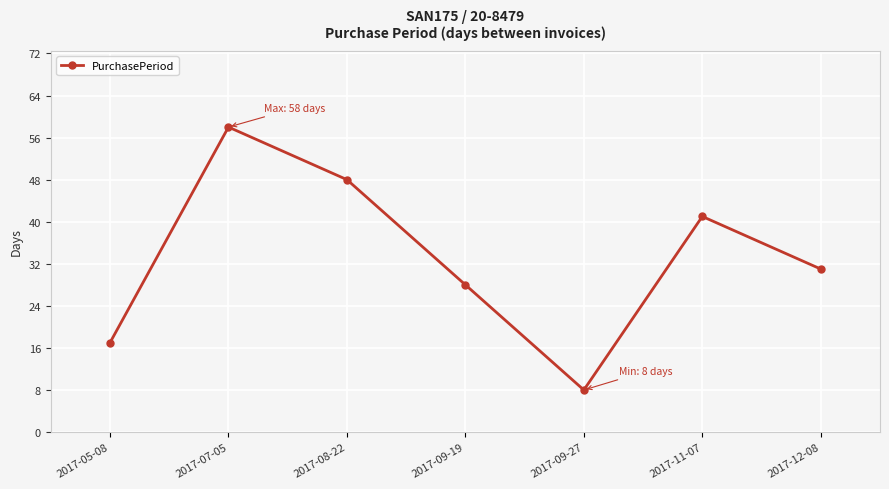

True or false: the data has more than 0 interior local peaks.

True